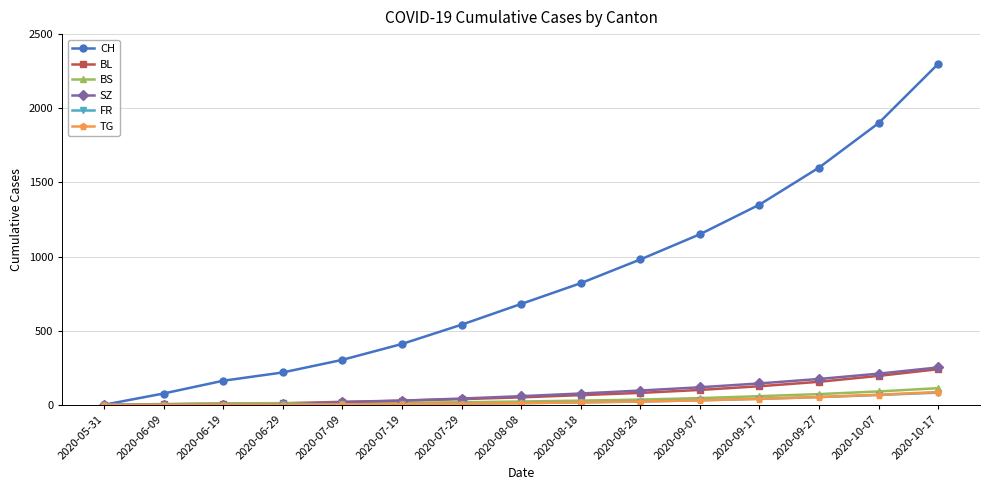

The value of FR at 2020-10-07 is 66. True or false?

True